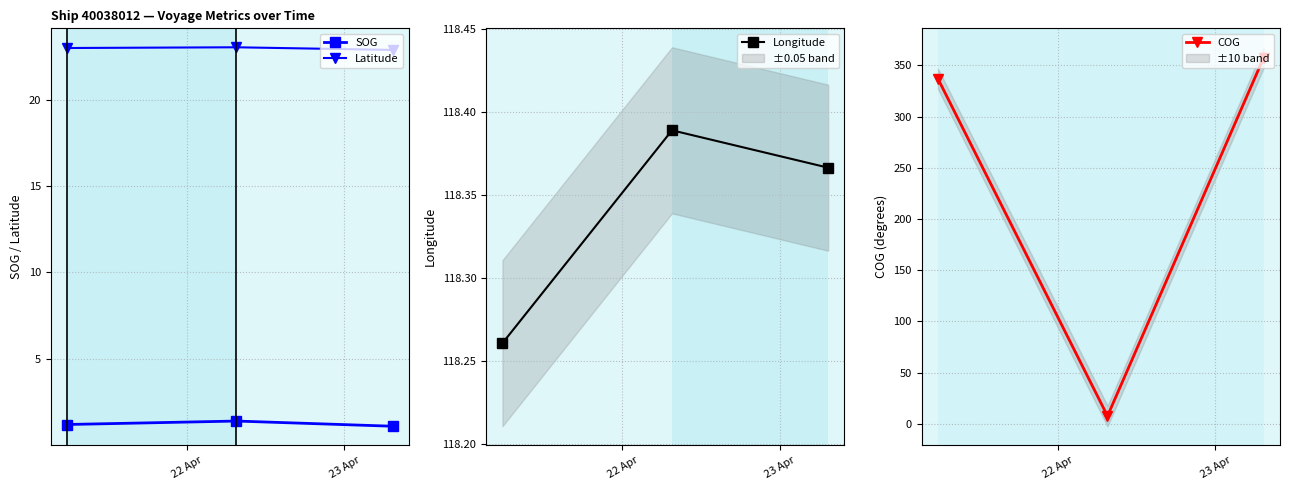

What are all the series names shown in the legend?

SOG, Latitude, Longitude, COG